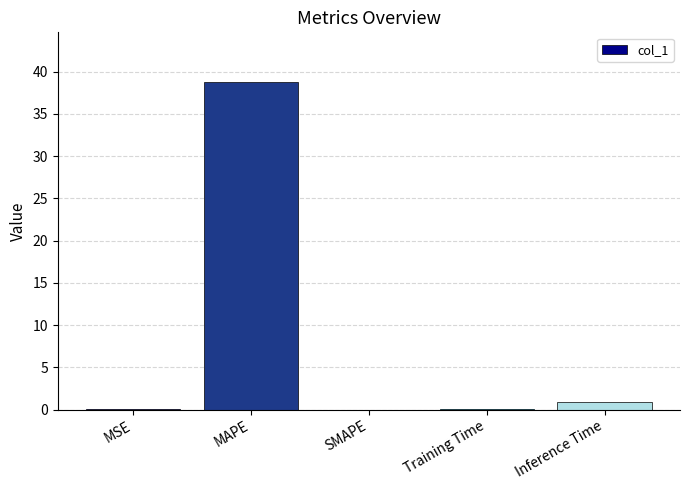

What is the average value?

8.0